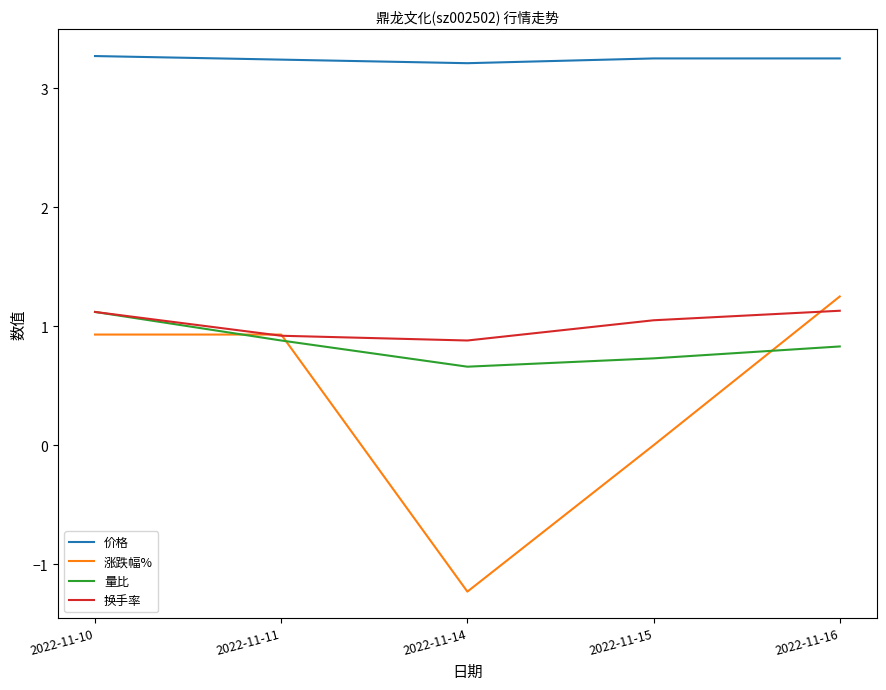

At how many categories does at least one series exceed 0?

5